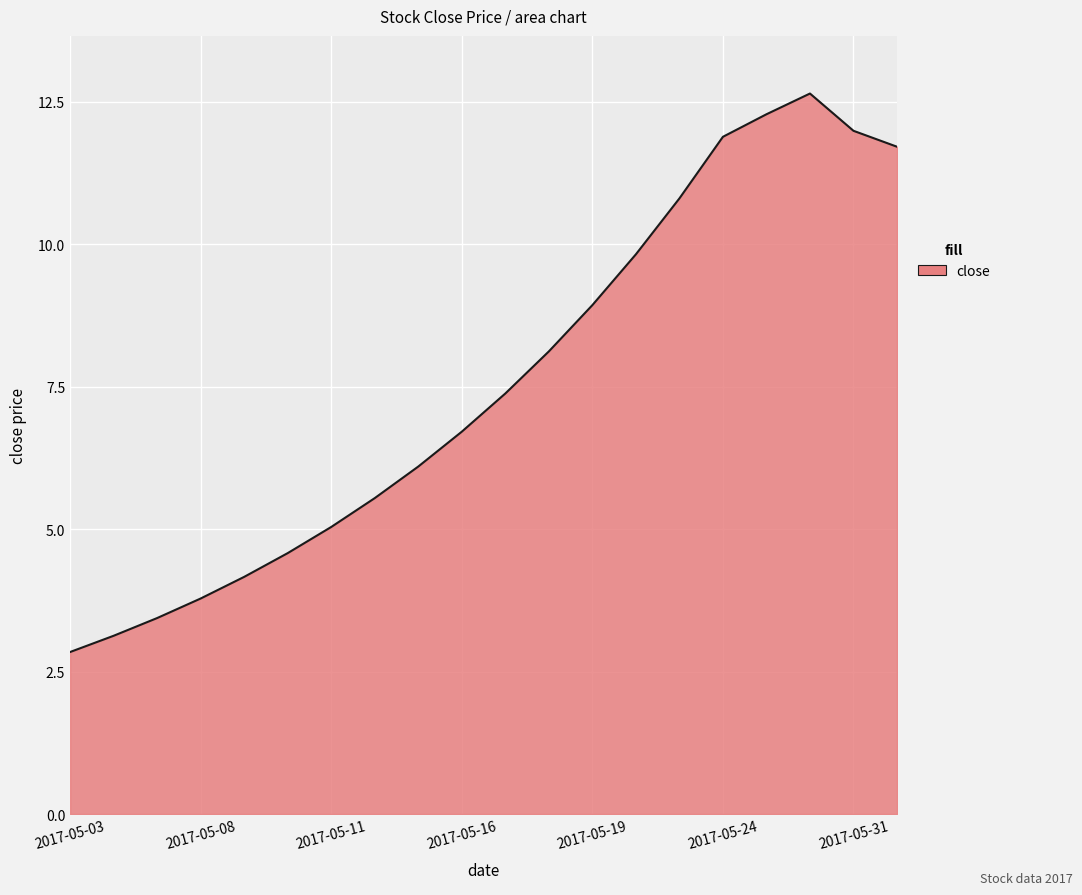

What is the difference between the maximum and minimum values?

9.8